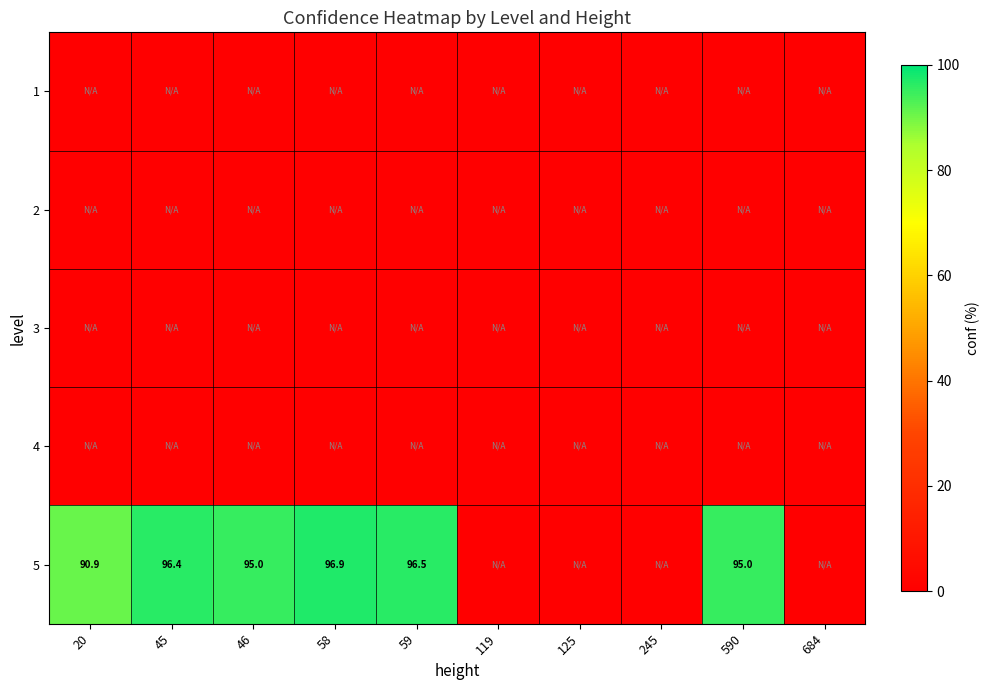

What is the difference between the 5 values at 45 and 20?

5.5